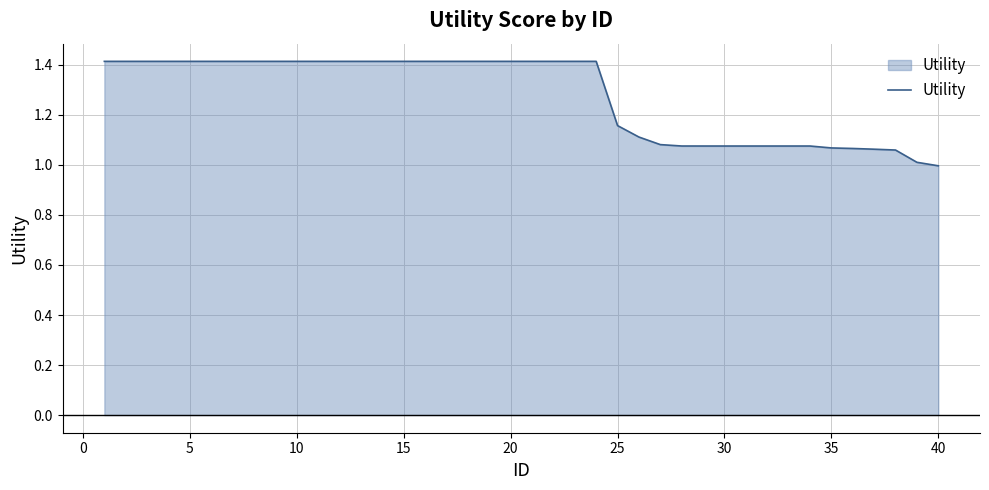

What is the difference between the maximum and minimum values?

0.4